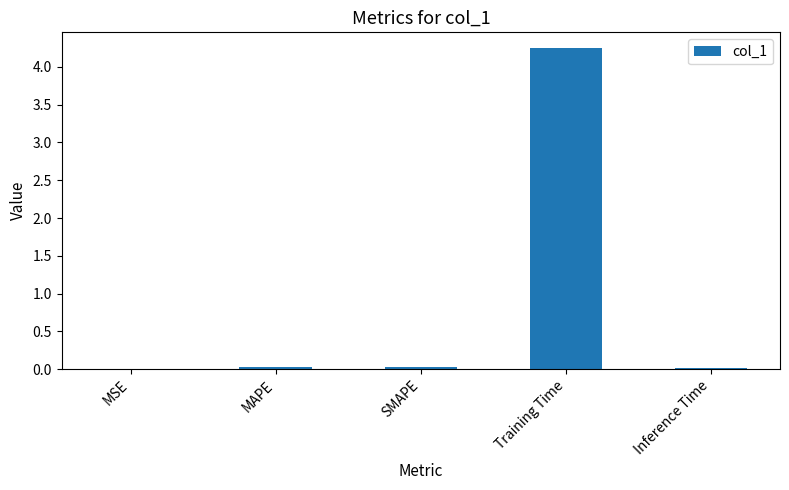

The chart shows a value of 0.0 at MSE. True or false?

True